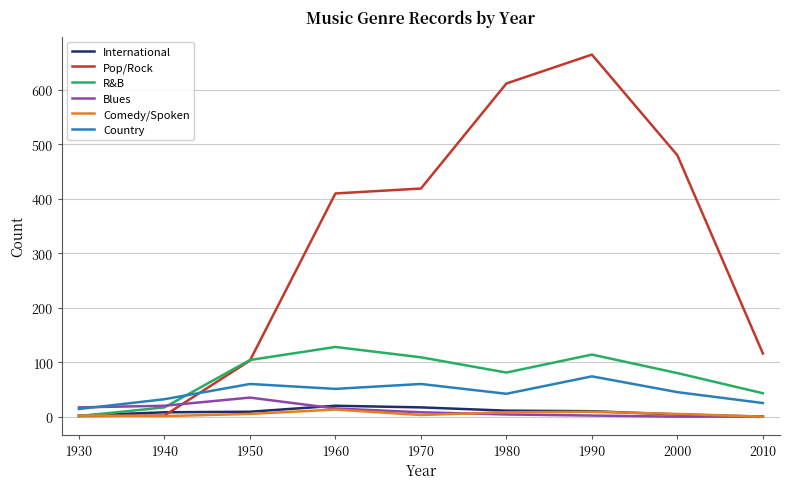

What is the difference between the highest and lowest values at 1970?

416